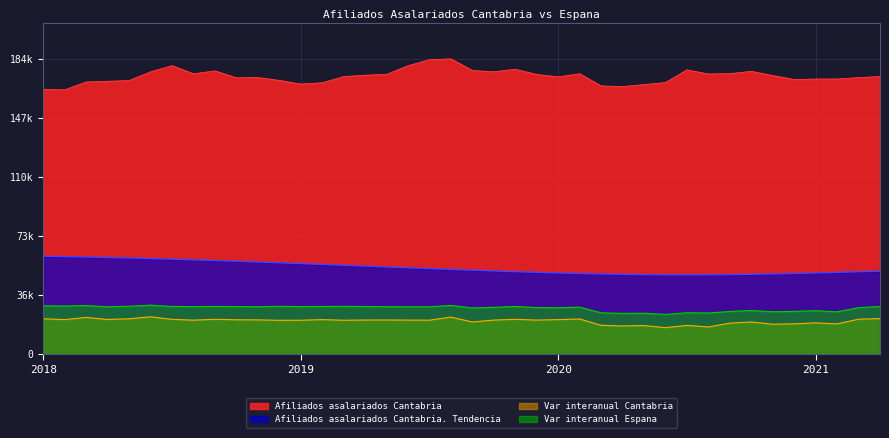

Reading left to right, extract all data points from this chart.

Afiliados asalariados Cantabria: 165308.0	164981.0	169909.0	170346.0	170783.0	176239.0	180109.0	175018.0	176825.0	172522.0	172706.0	170914.0	168596.0	169402.0	173264.0	174136.0	174664.0	180058.0	183814.0	184324.0	177053.0	176260.0	177863.0	174612.0	173092.0	175062.0	167452.0	167032.0	168302.0	169521.0	177463.0	174900.0	175114.0	176562.0	173930.0	171479.0	171746.0	171762.0	172640.0	173326.0
Afiliados asalariados Cantabria. Tendencia: 61100.1	60877.5	60625.6	60332.6	60010.4	59658.9	59278.1	58868.0	58440.3	57983.3	57508.8	57016.7	56518.7	56003.2	55481.7	54960.3	54433.1	53911.7	53396.1	52892.3	52400.1	51925.6	51474.5	51052.7	50671.9	50332.1	50039.1	49804.8	49629.0	49529.5	49494.3	49535.3	49640.8	49810.7	50039.1	50320.4	50648.4	51017.5	51410.0	51820.1
Var interanual Cantabria: 22067.2	21532.2	22892.8	21604.1	22064.9	23268.2	21693.0	21183.3	21732.5	21409.0	21360.1	21074.9	21118.5	21525.7	21110.3	21257.6	21285.3	21223.4	21158.6	23079.6	20022.5	21223.4	21706.0	21221.6	21518.0	21915.2	17970.1	17542.3	17800.4	16498.1	17910.6	16933.6	19301.2	20047.2	18643.6	18889.3	19488.0	18835.7	21772.0	22166.8
Var interanual Espana: 30122.1	29990.2	30309.1	29529.6	29867.0	30550.0	29734.5	29603.2	29761.2	29632.1	29579.7	29810.3	29662.0	29727.5	29798.9	29694.7	29580.8	29556.3	29532.8	30381.1	28808.4	29217.8	29706.7	29055.3	28931.0	29322.4	25761.6	25396.4	25515.2	24747.1	25812.9	25635.2	26618.6	27198.6	26419.1	26672.5	27108.1	26385.8	28968.6	29722.0